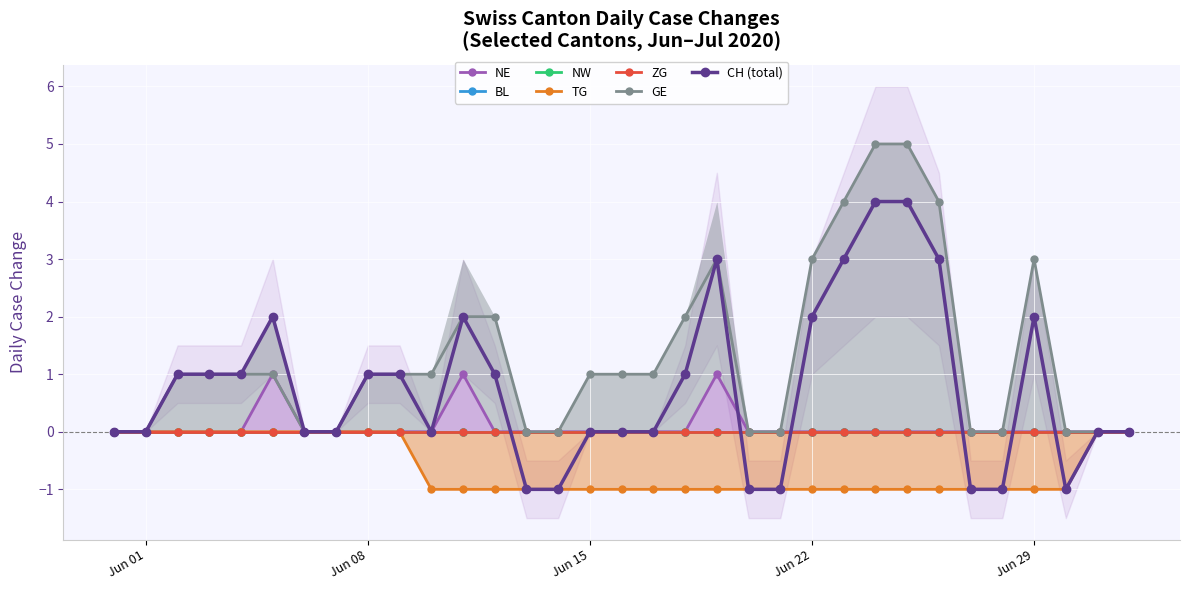

True or false: CH (total) has more than 0 points higher than both neighbors.

True